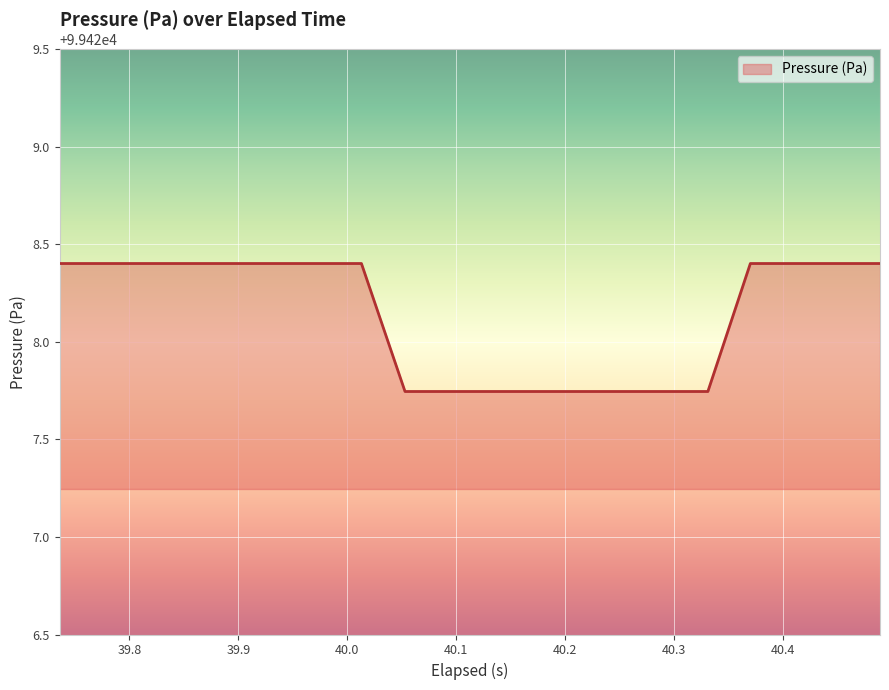

What is the smallest value displayed?

99427.7